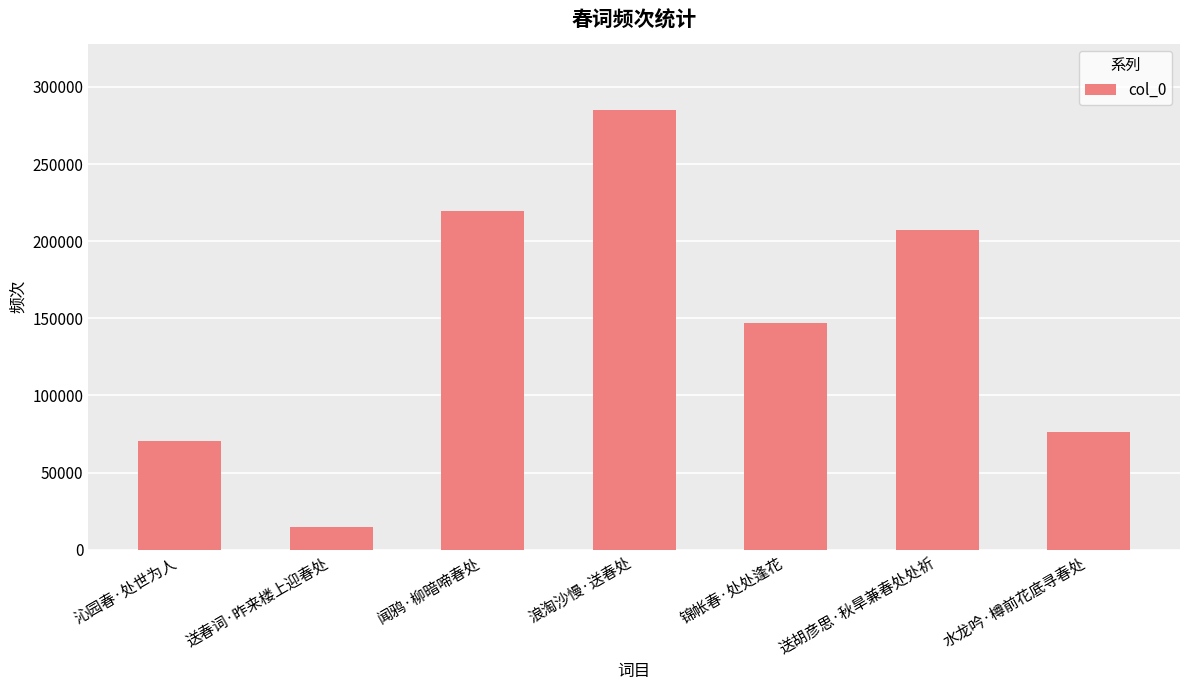

List the labels in order of value, smallest first.

送春词·昨来楼上迎春处, 沁园春·处世为人, 水龙吟·樽前花底寻春处, 锦帐春·处处逢花, 送胡彦思·秋旱兼春处处祈, 闻鸦·柳暗啼春处, 浪淘沙慢·送春处